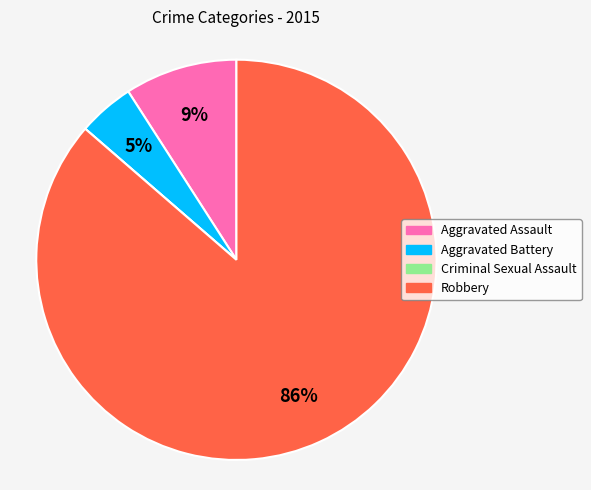

What is the largest slice in the pie chart?

Robbery